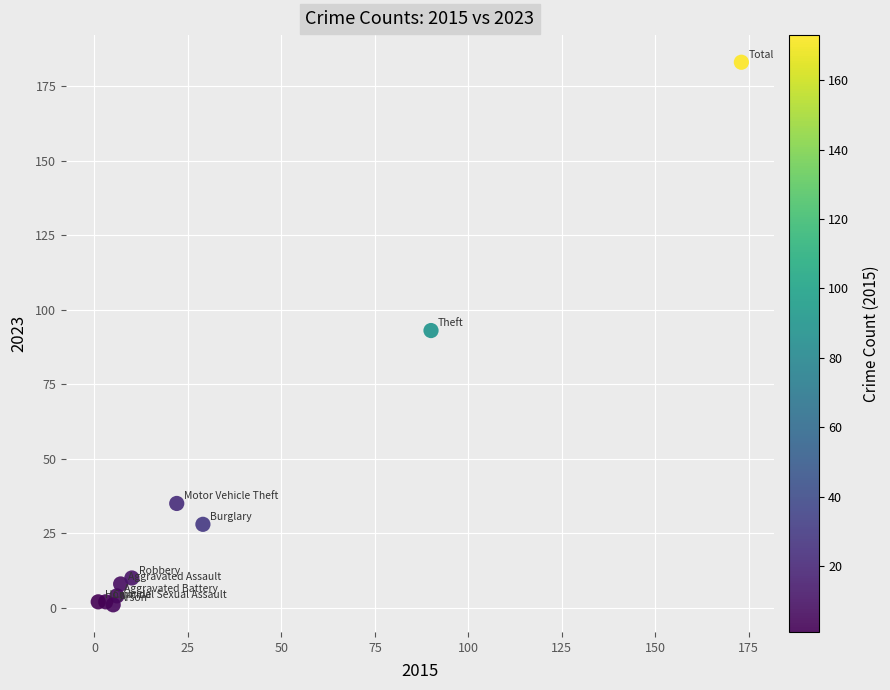

What is the average X value?

35